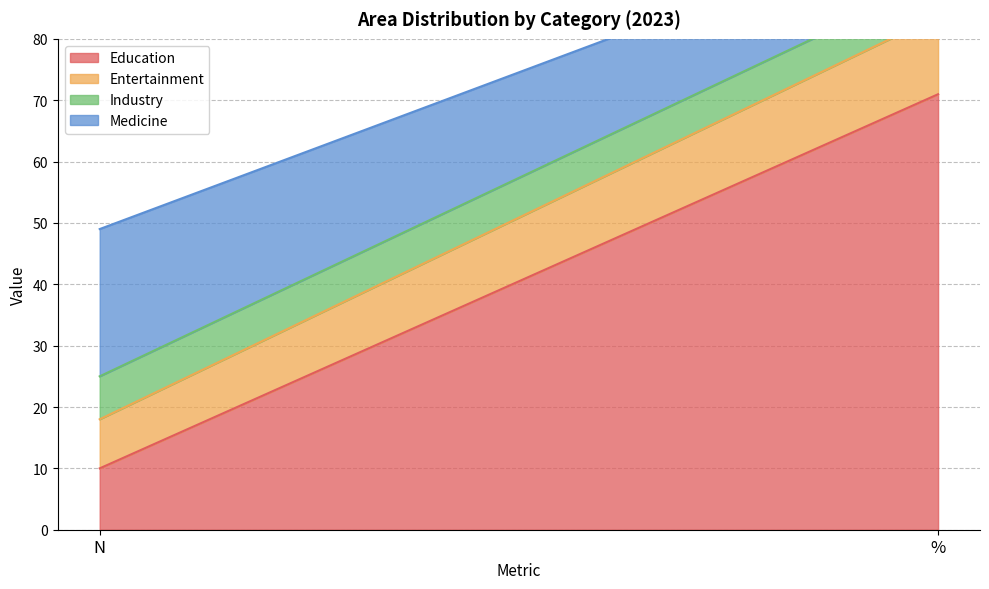

What is the difference between the maximum and minimum values in the Medicine series?

13.6